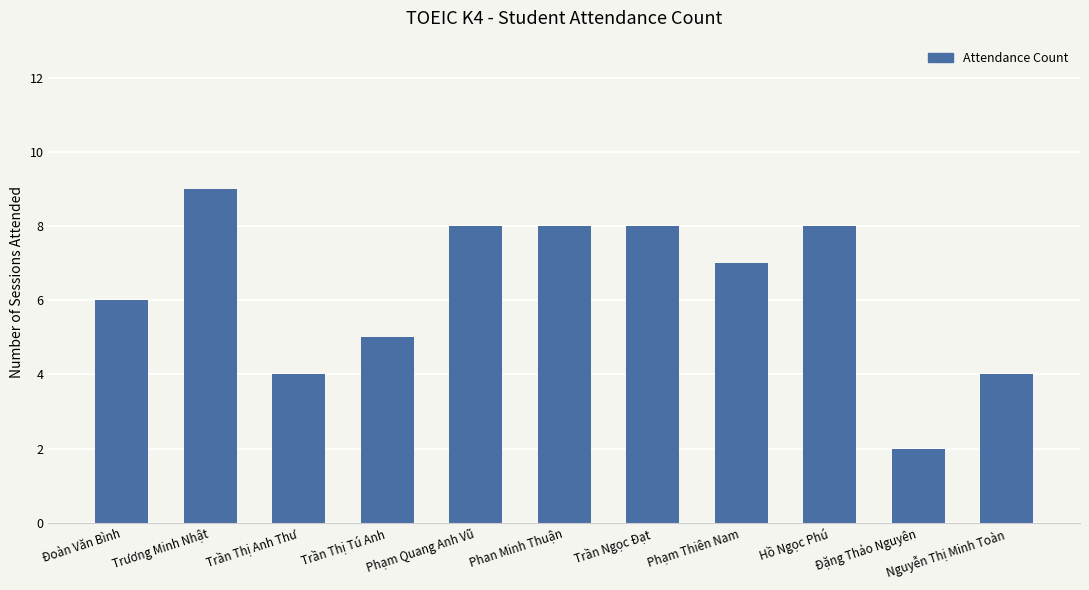

The value at Đặng Thảo Nguyên is 1. True or false?

False